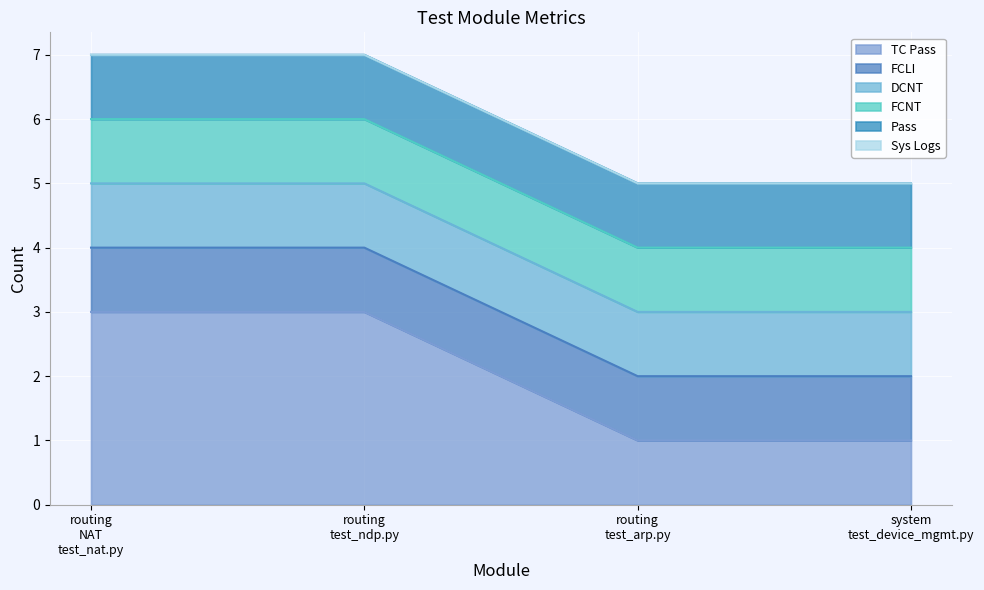

Does the chart display data point markers on the line(s)?

No